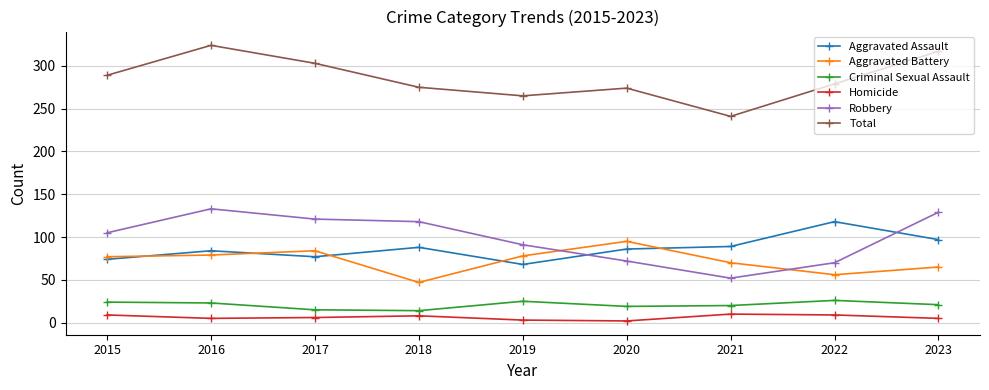

Where is the first local minimum for Robbery?

2021